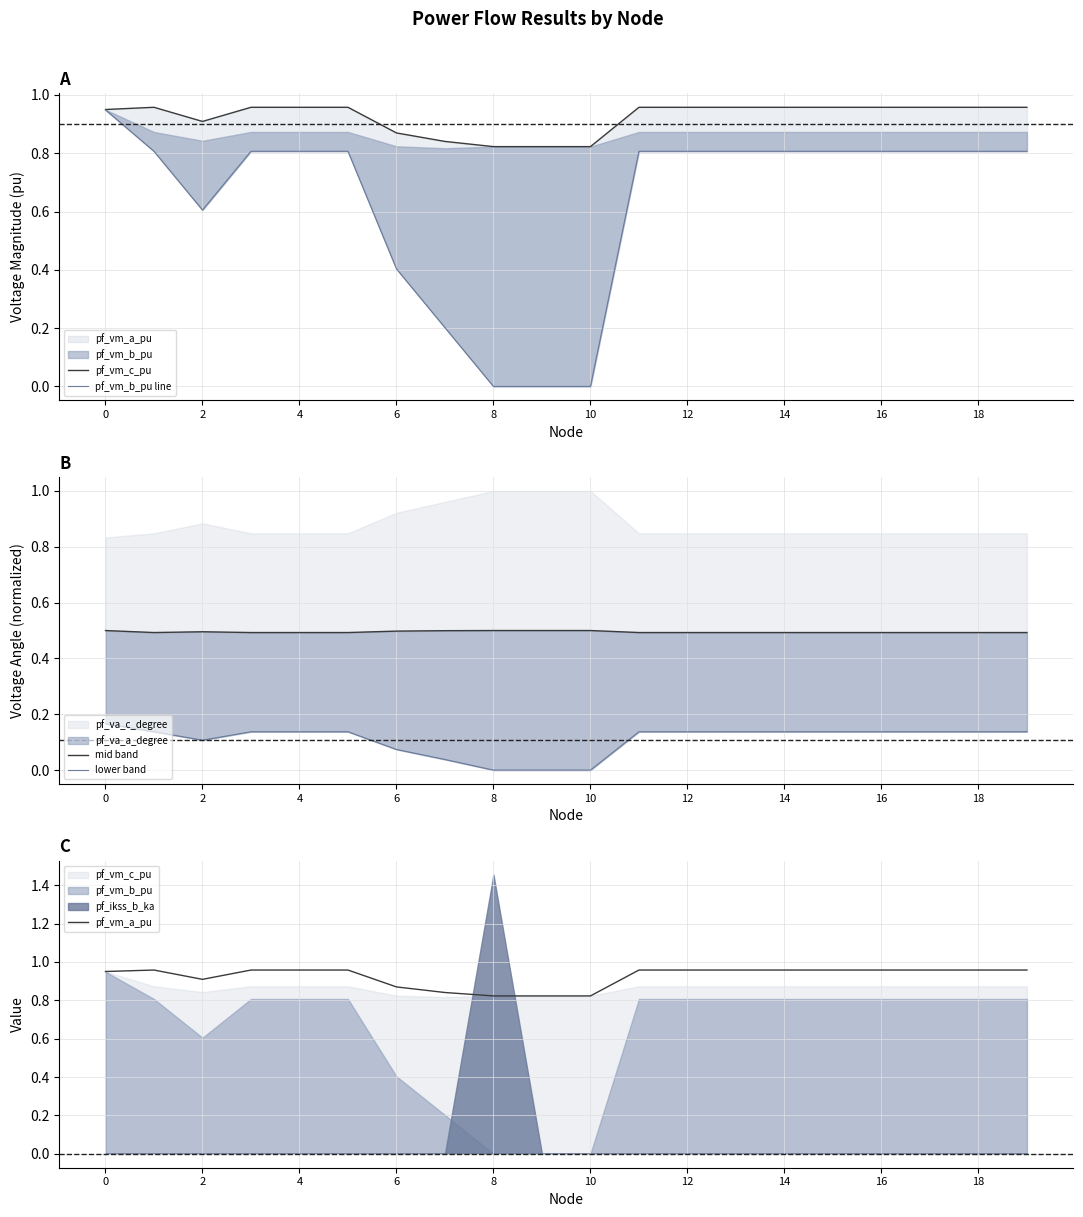

Is it true that lower band equals 0.0 at 19?

False